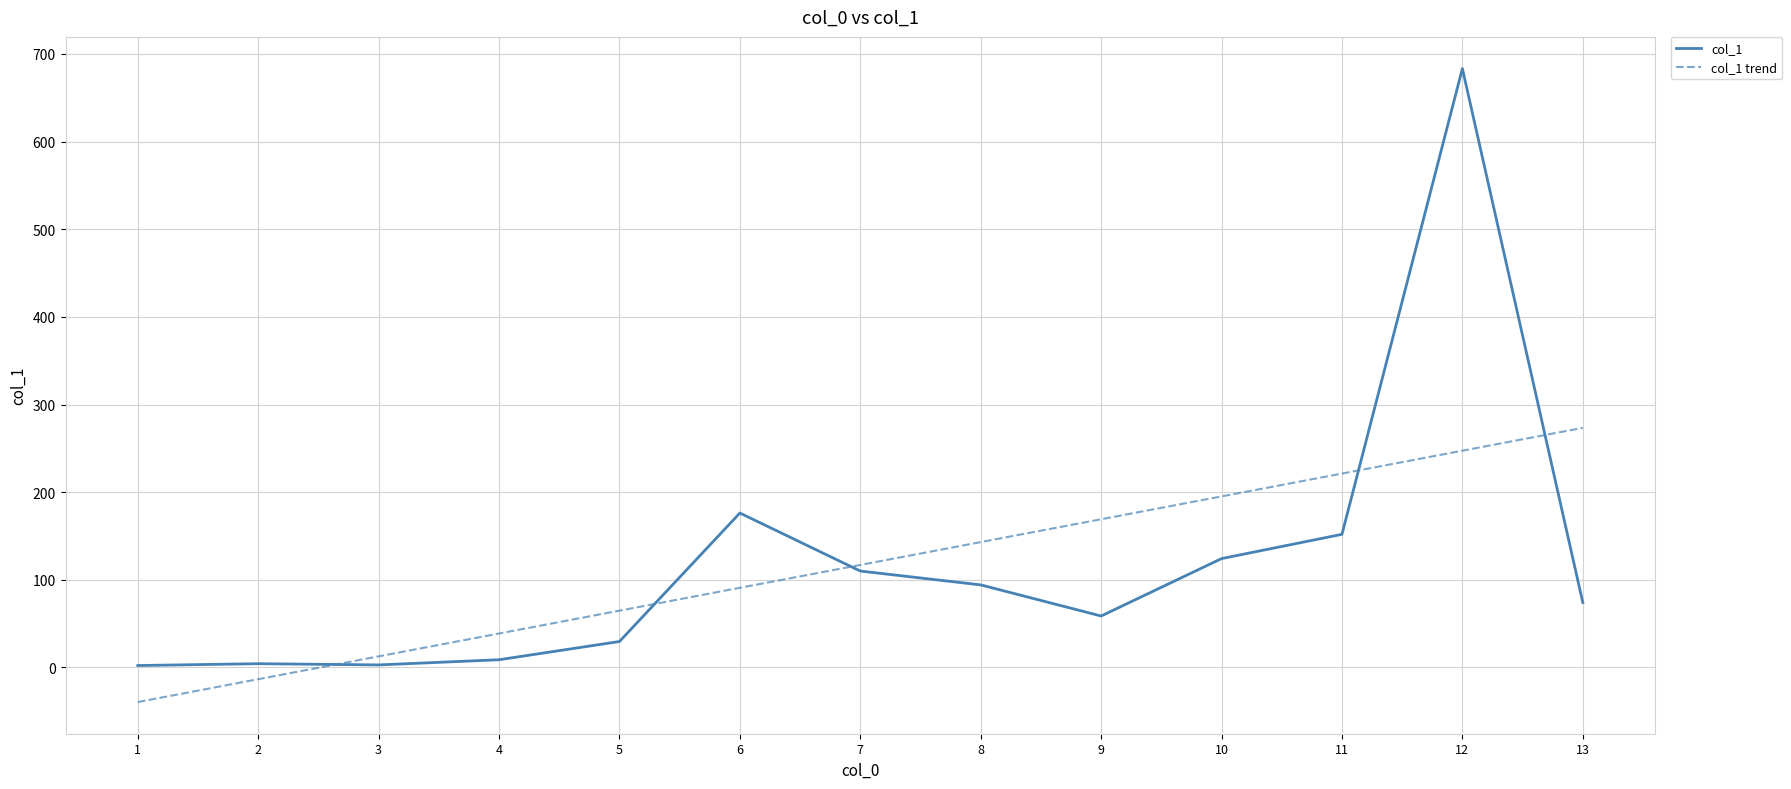

The chart shows a value of 2.9 at 3. True or false?

True